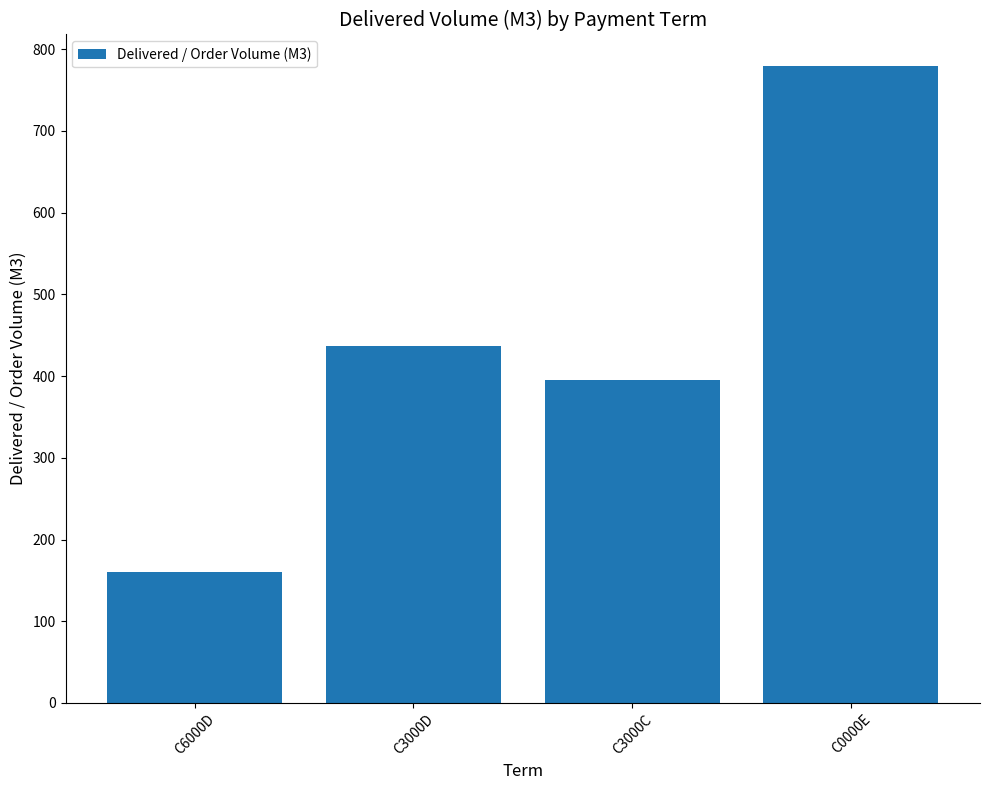

What is the value of the 2nd bar from the left?

436.8